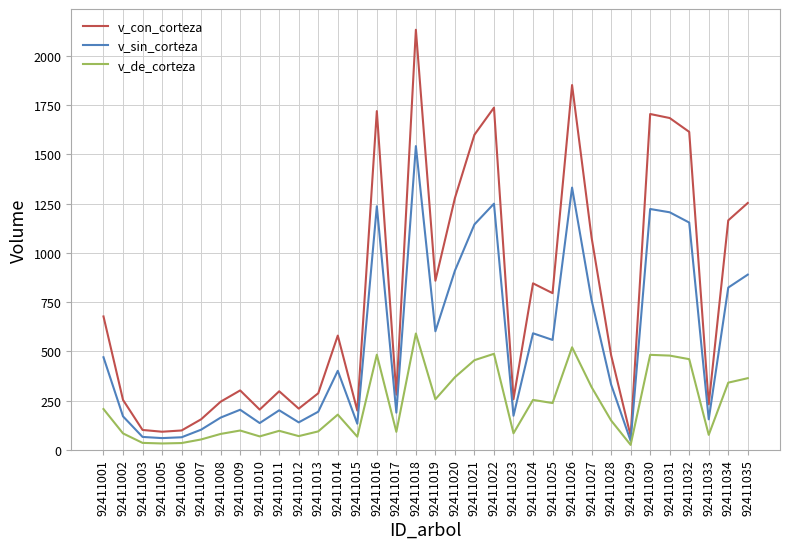

Which series has the widest spread of values?

v_con_corteza